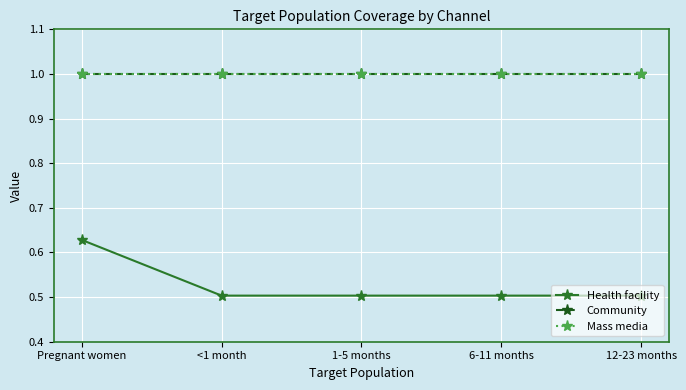

Reading left to right, transcribe all the data shown in this chart.

Health facility: 0.6	0.5	0.5	0.5	0.5
Community: 1.0	1.0	1.0	1.0	1.0
Mass media: 1.0	1.0	1.0	1.0	1.0